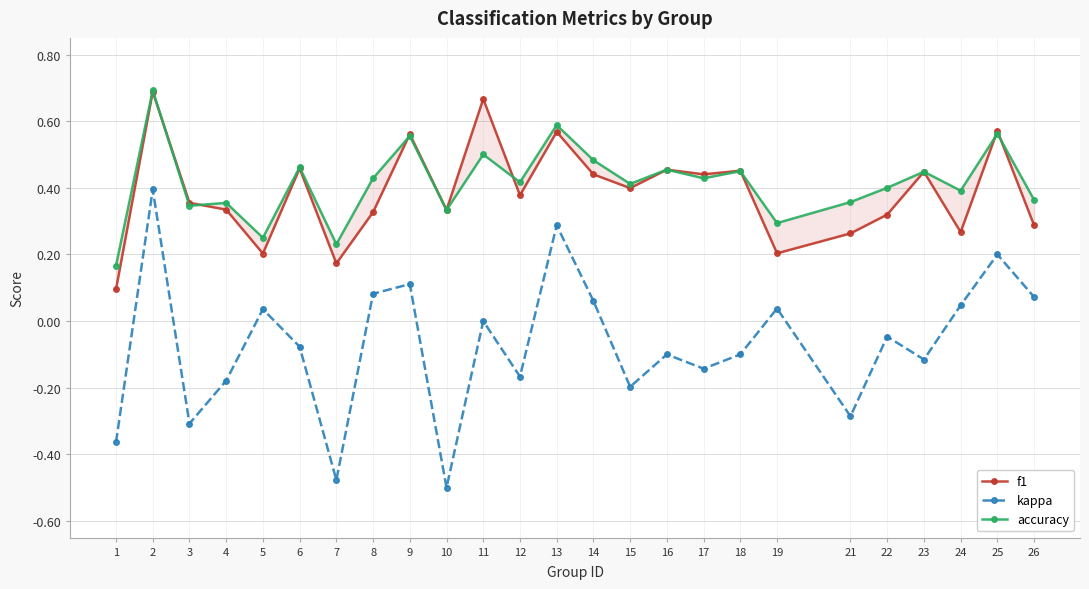

What is the value of the accuracy point at the 10th from the left?

0.3